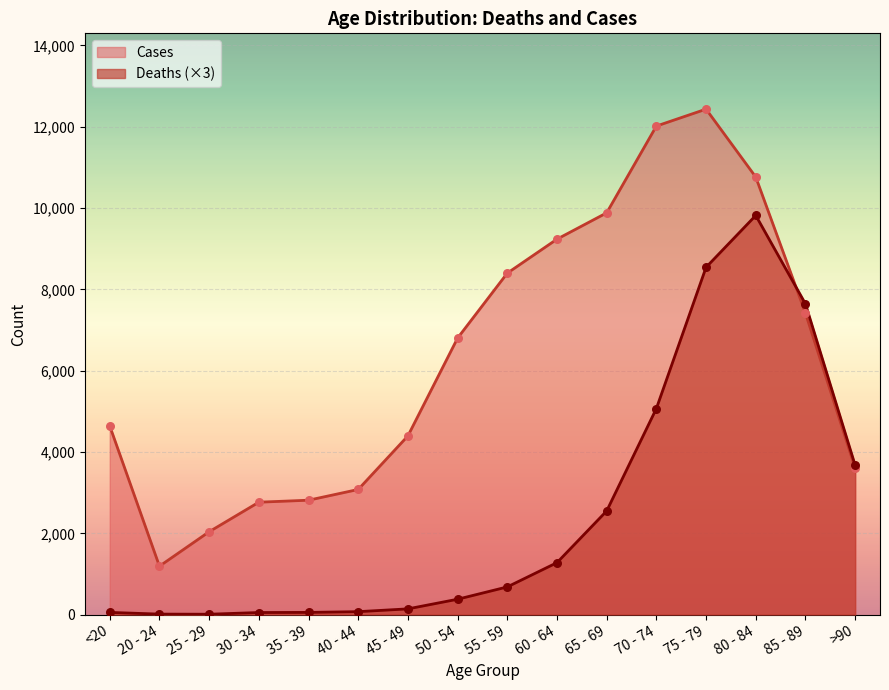

Which series contains the highest Y value?

Cases